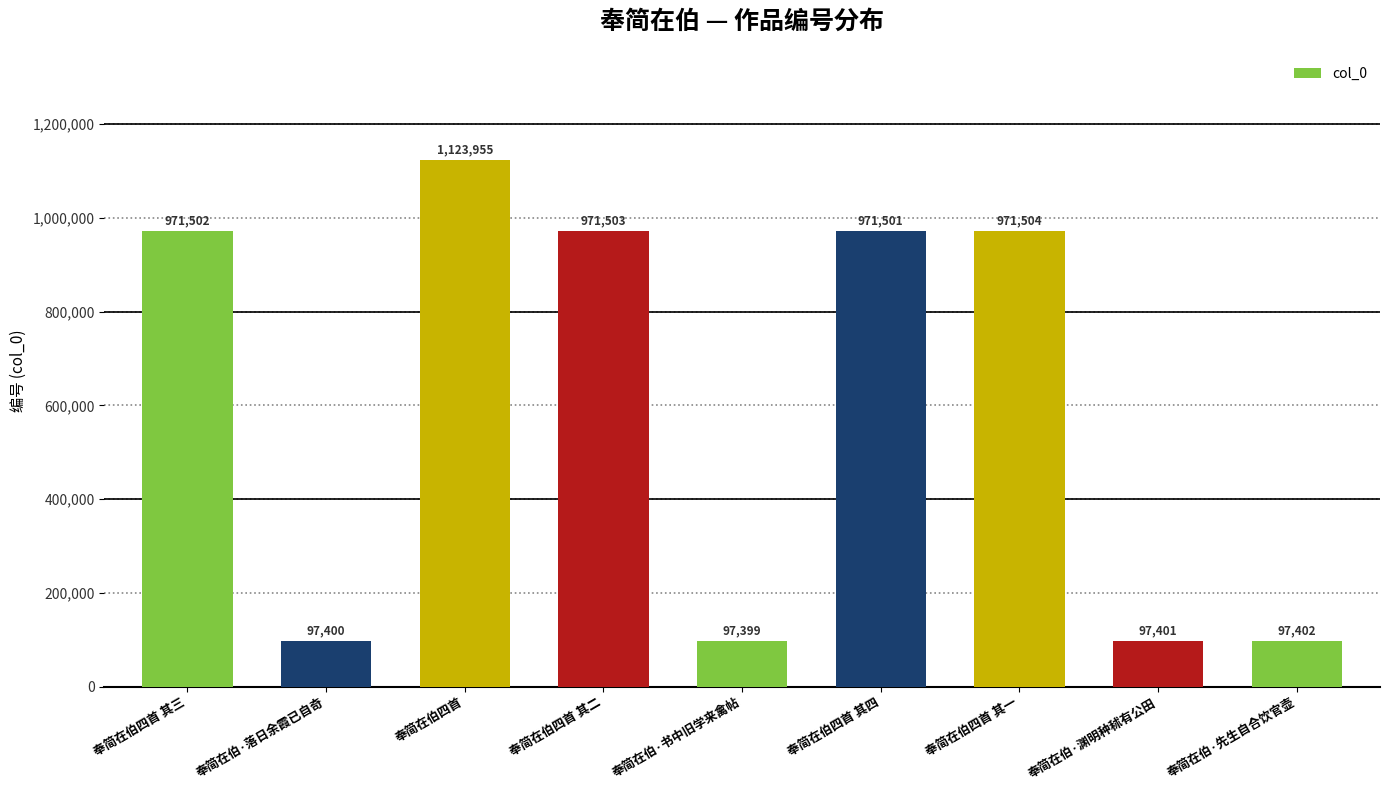

The value at 奉简在伯四首 is 1123955. True or false?

True